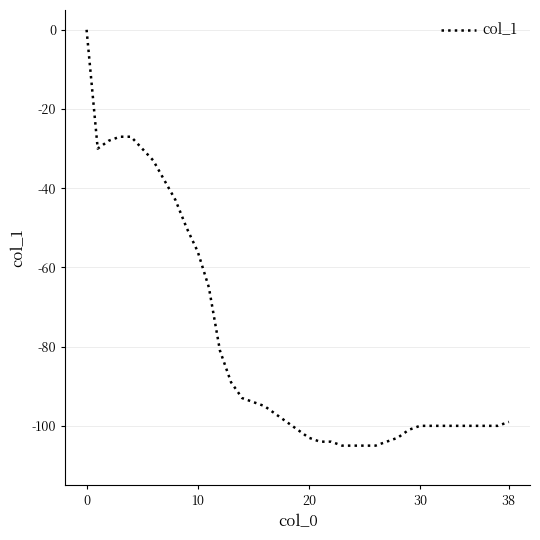

What is the minimum value shown in the chart?

-105